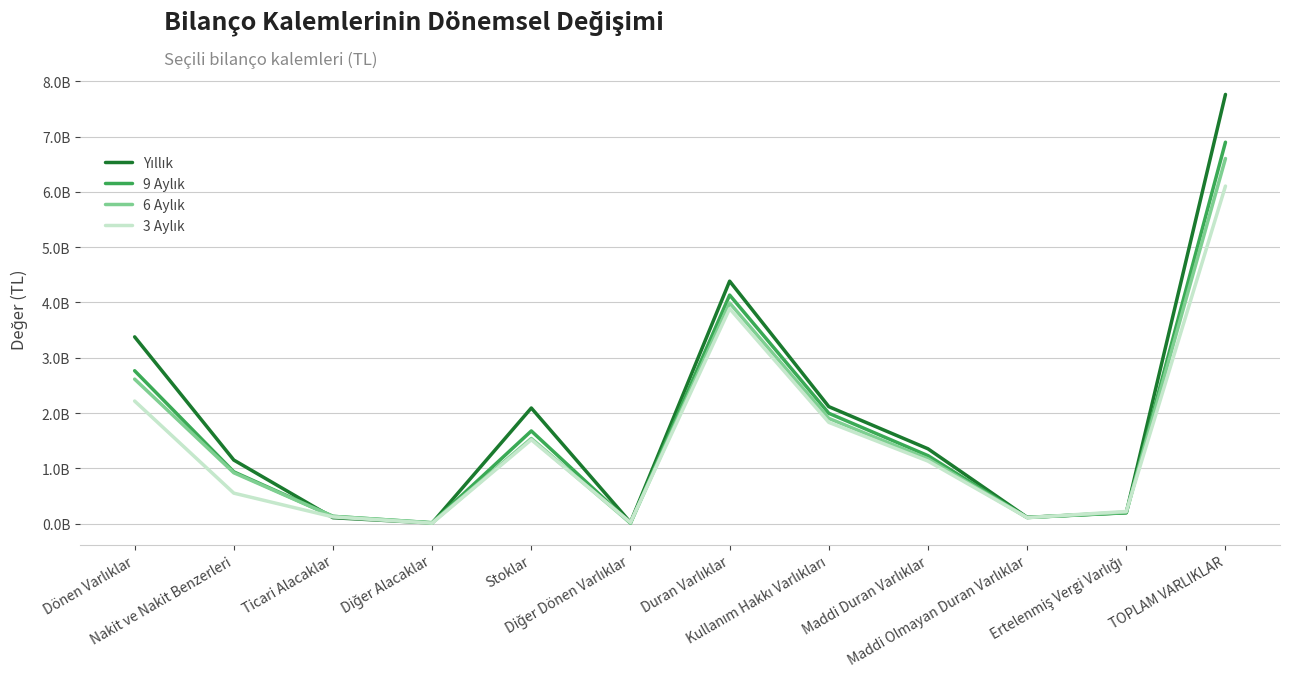

Where does the 9 Aylık series first go above 1228733191?

Dönen Varlıklar